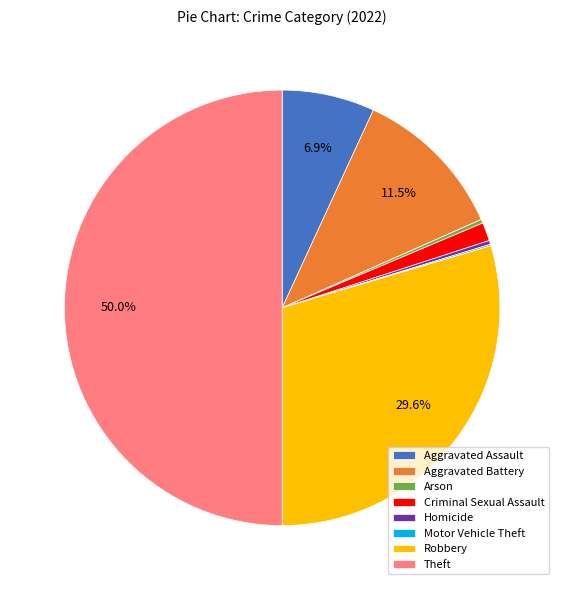

Does Arson account for over 50% of the chart?

No